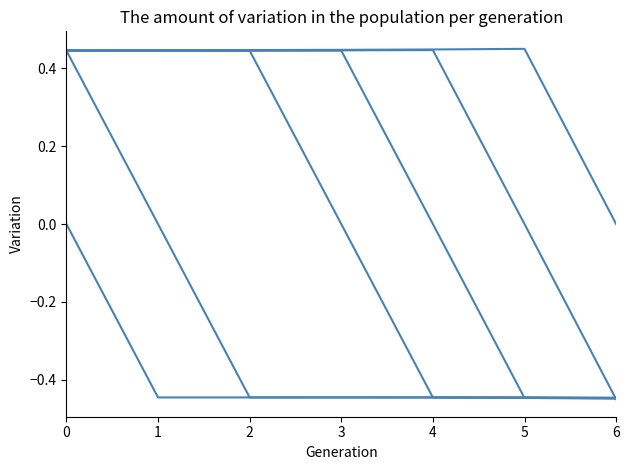

How many lines are shown in the chart?

6